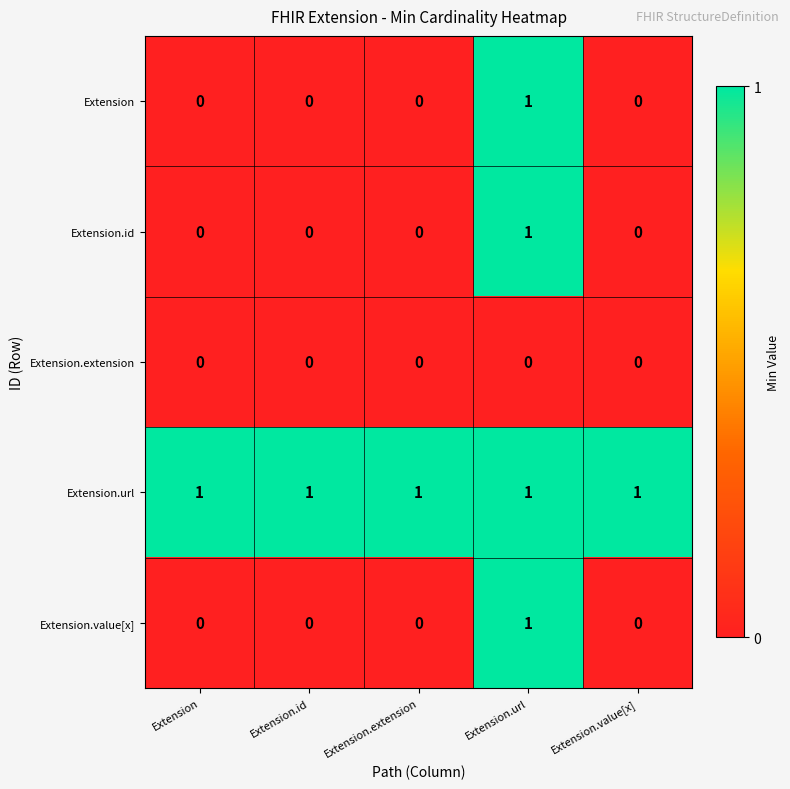

The value of Extension at Extension.value[x] is -1. True or false?

False